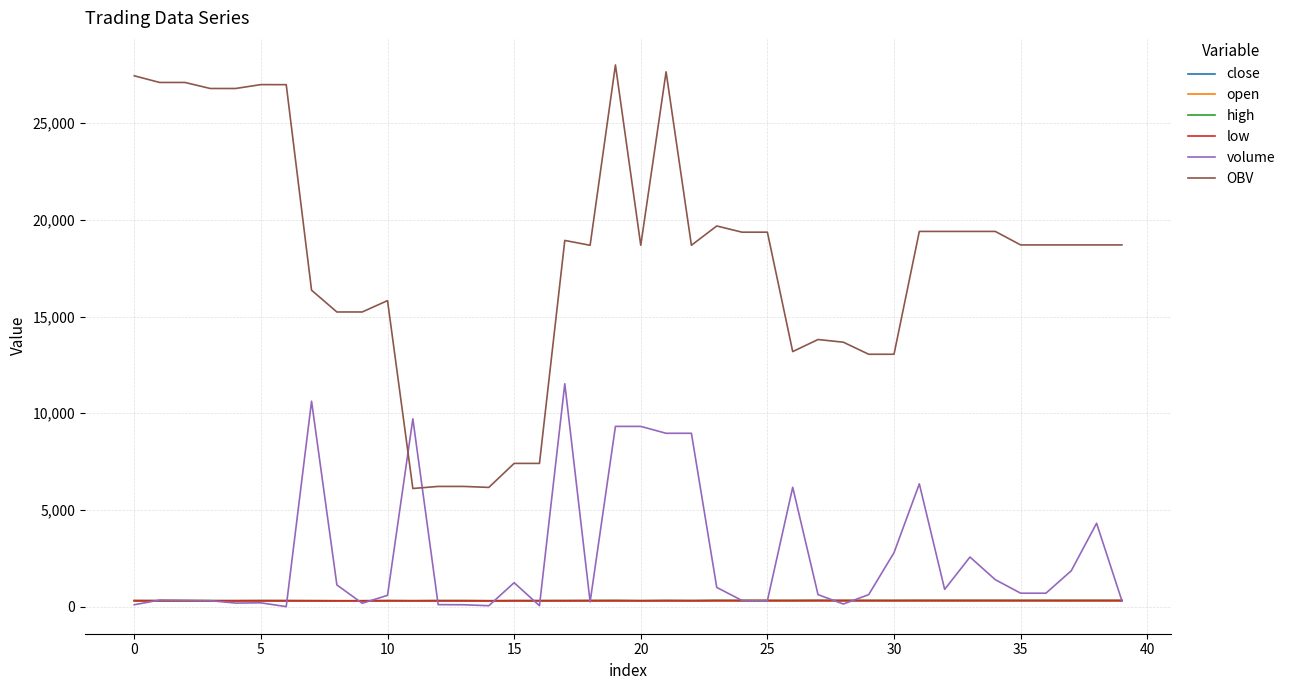

Which series has the widest spread of values?

OBV